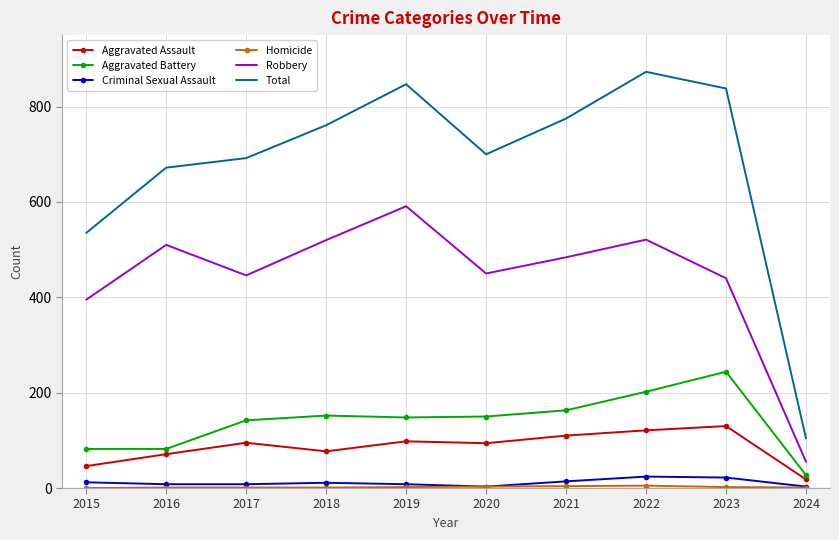

What is the sum of all Aggravated Assault values?

860